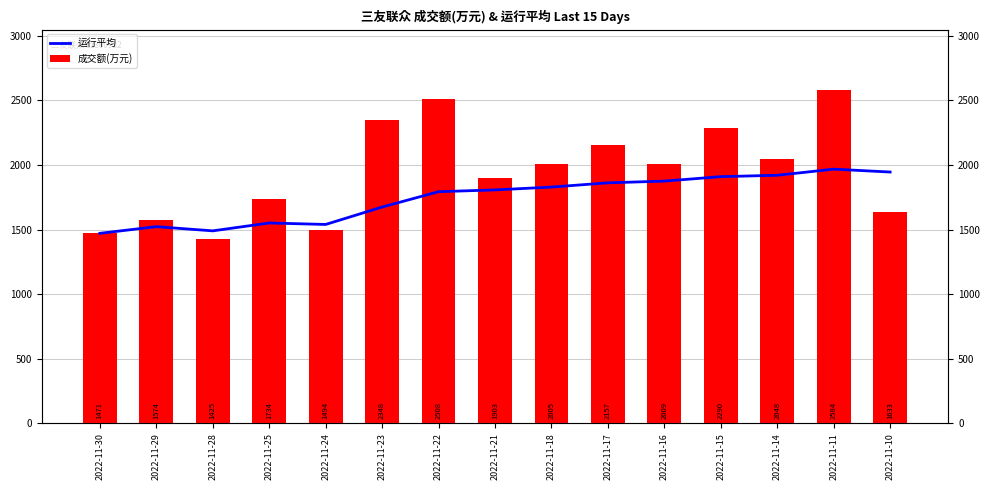

Which category has the lowest value in the 成交额(万元) series?

2022-11-28